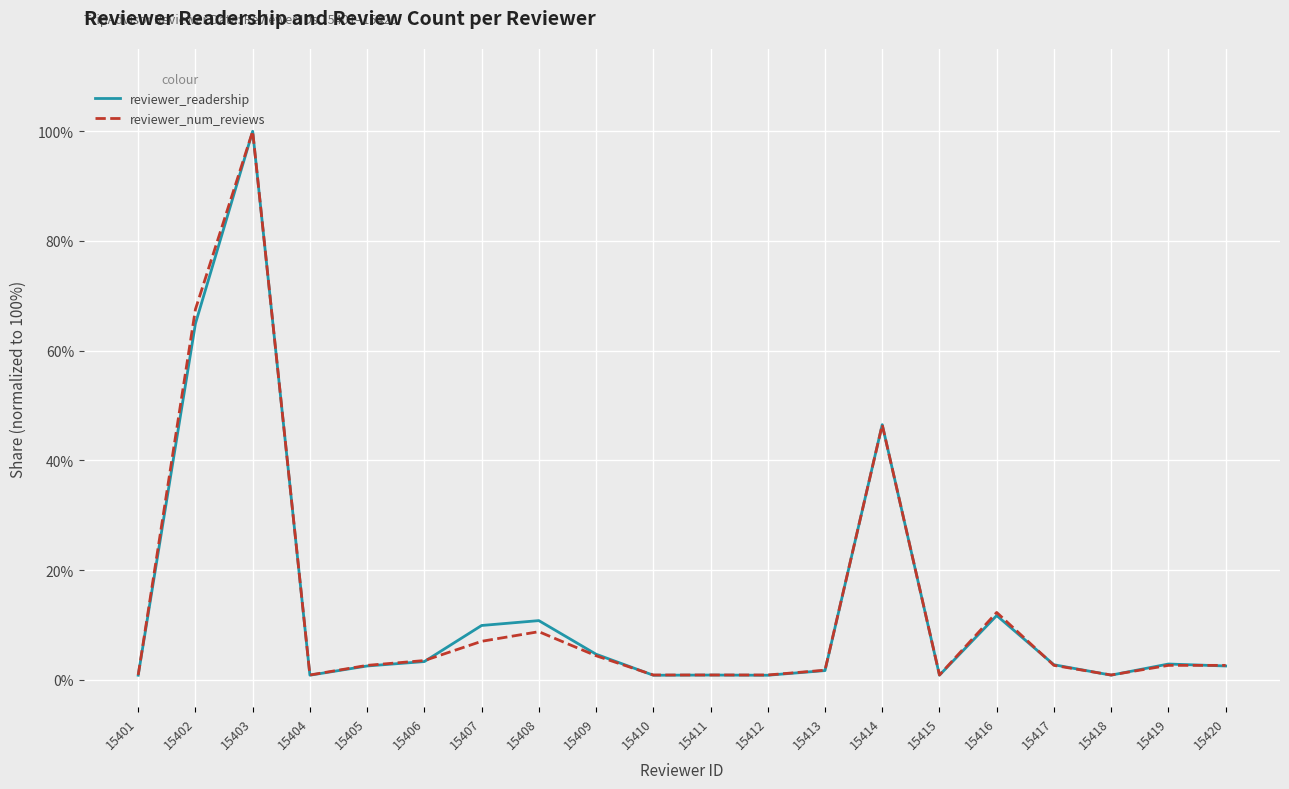

Is the value of reviewer_num_reviews at 15414 greater than the value of reviewer_readership at 15413?

Yes